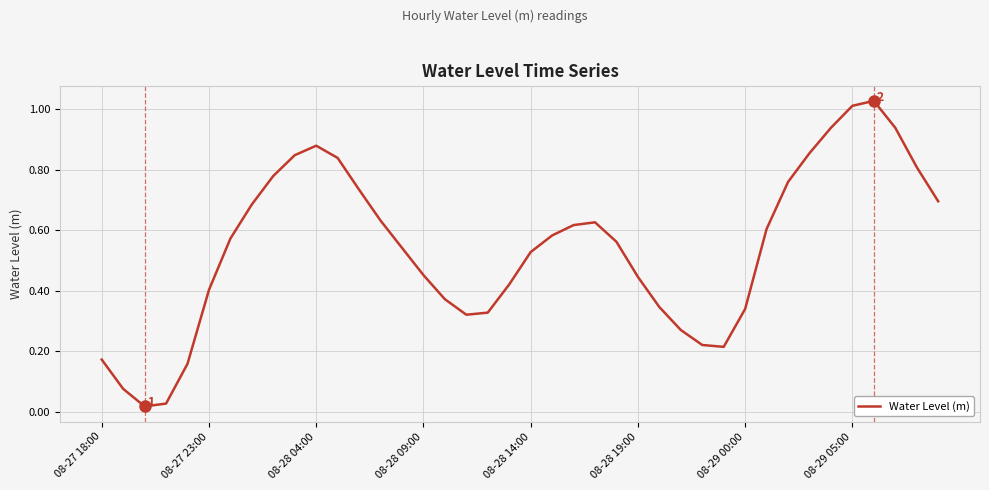

How many lines are shown in the chart?

1